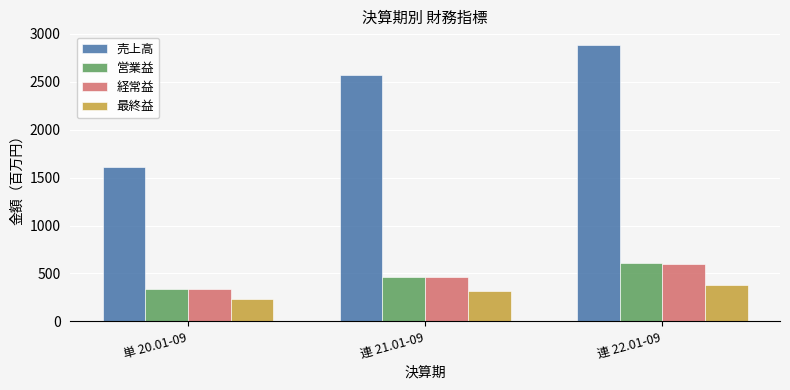

What is the difference between the 最終益 values at 連 22.01-09 and 単 20.01-09?

148